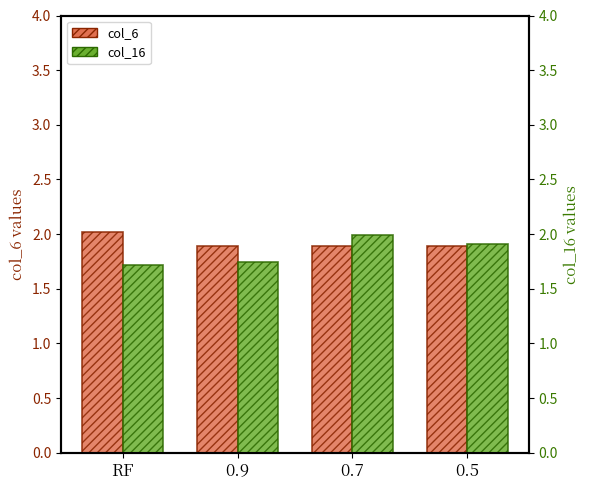

What are all the series names shown in the legend?

col_6, col_16